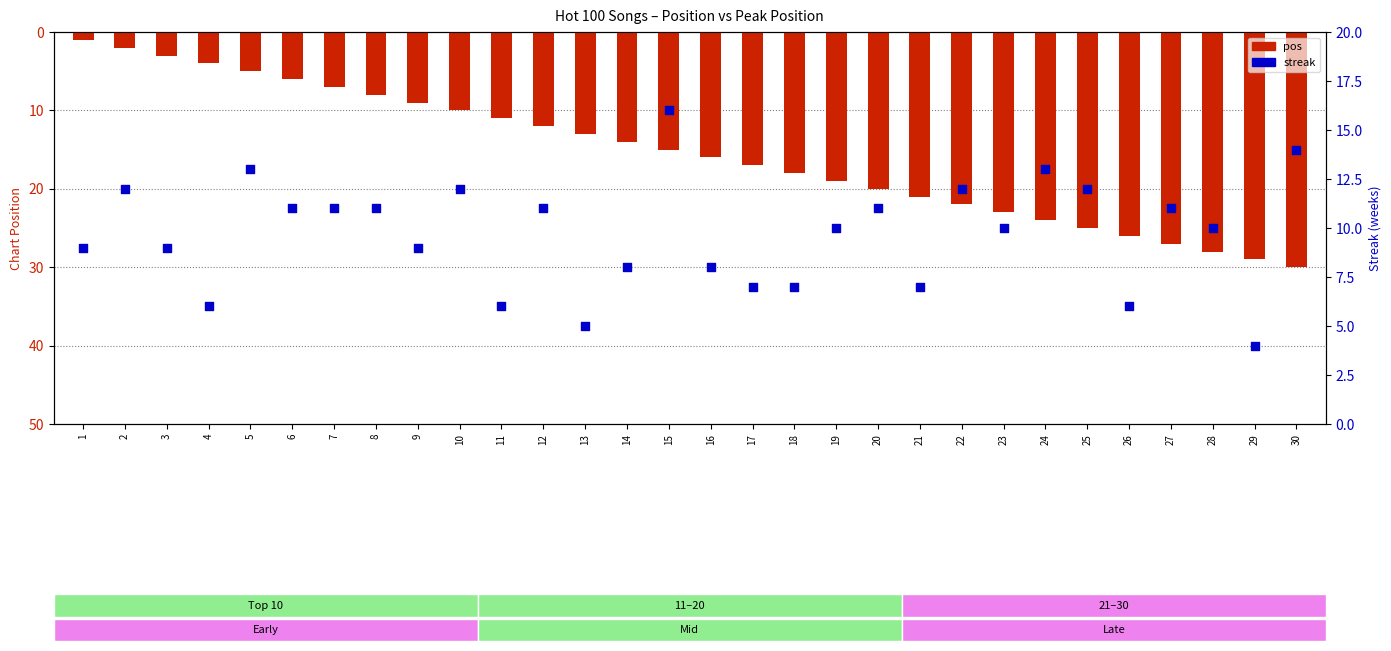

Which series contains the lowest Y value?

pos